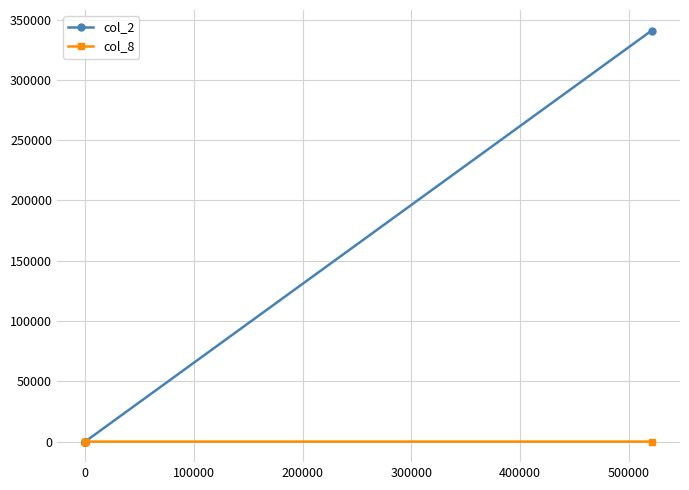

Which series has the largest range (max minus min)?

col_2